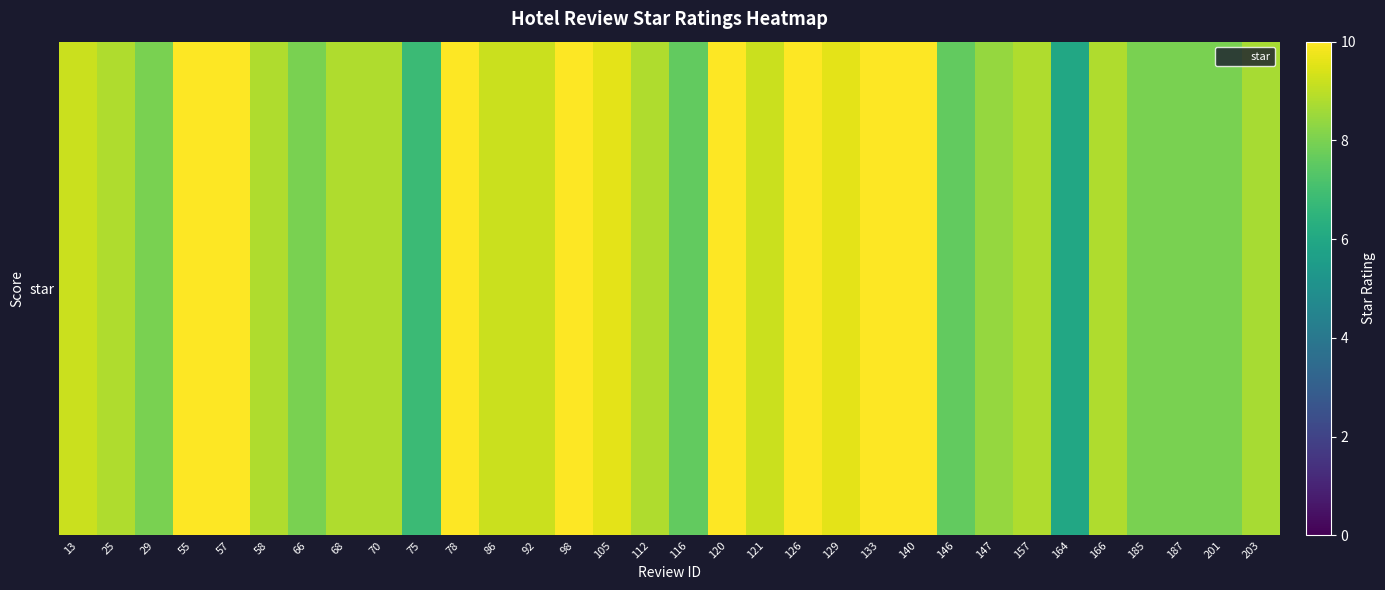

What is the minimum value shown in the chart?

6.0